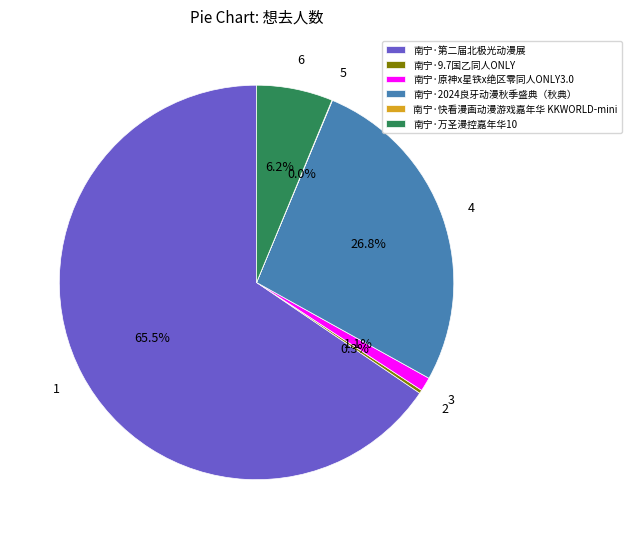

Is there any slice that represents more than half of the pie?

Yes